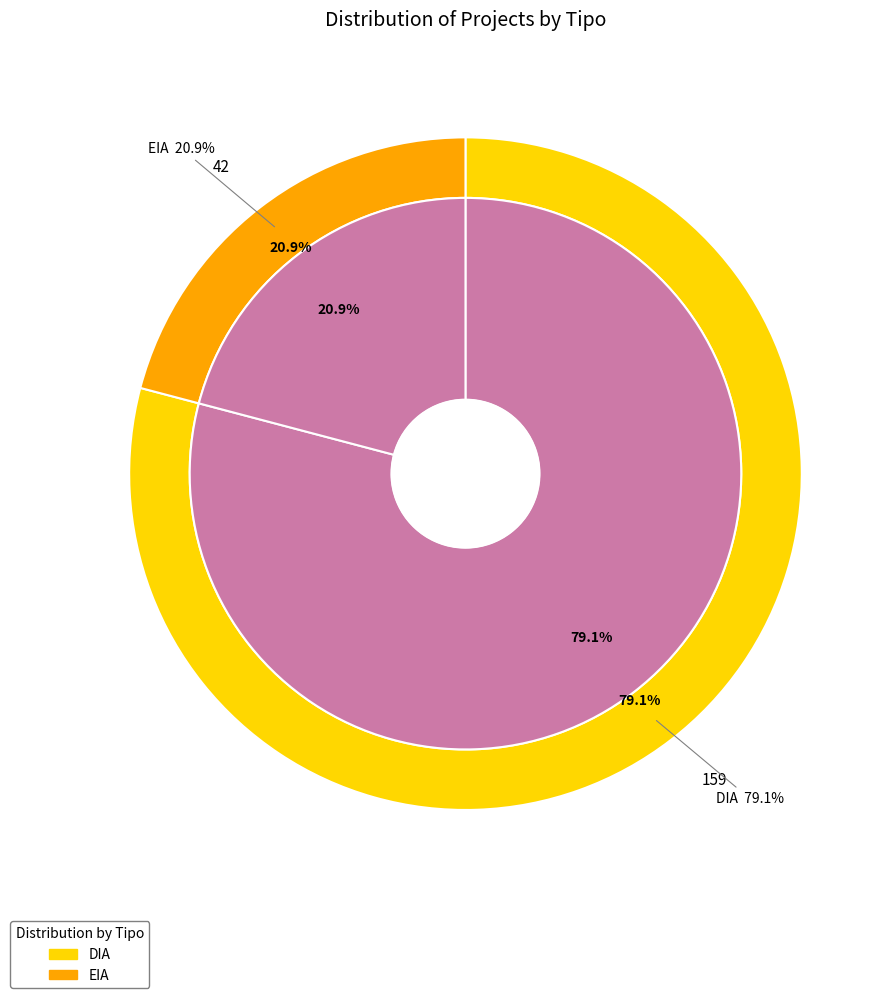

Rank the categories by value from lowest to highest.

EIA, DIA